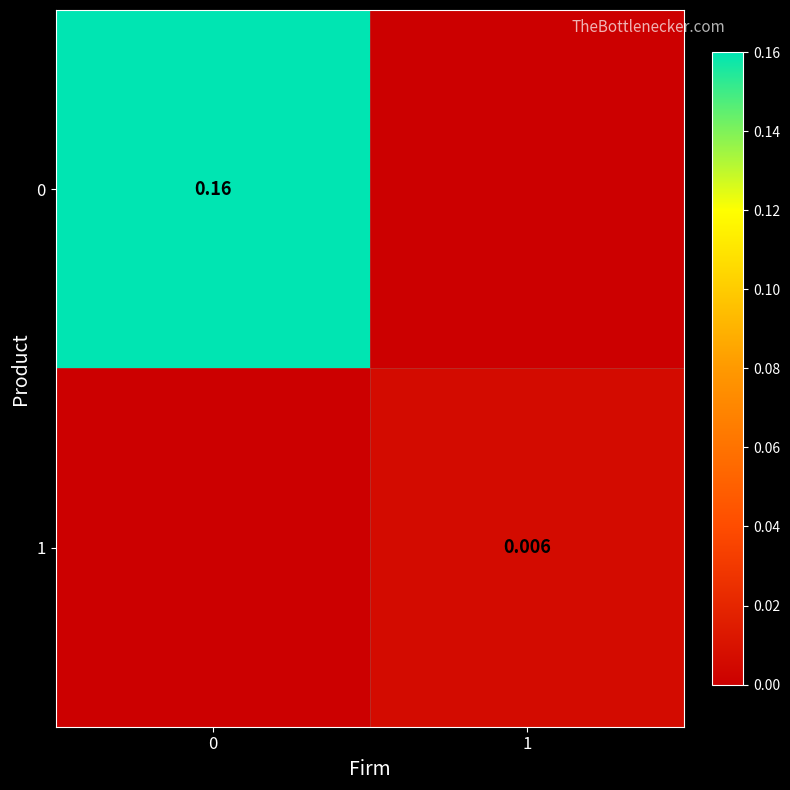

How many row_0 values are between 0 and 1?

2